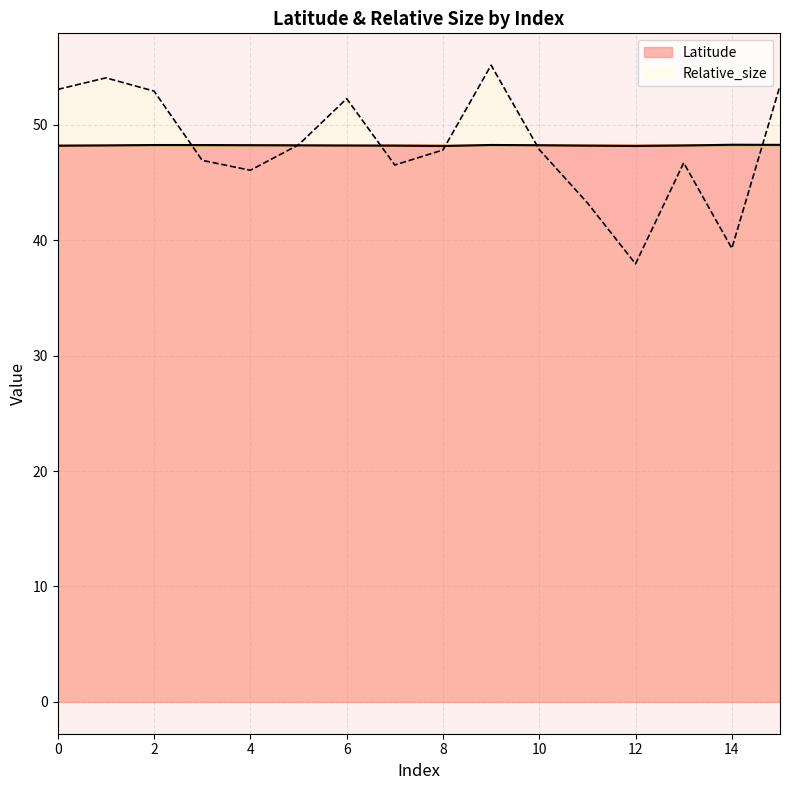

At which category does the chart reach its peak across all series?

9